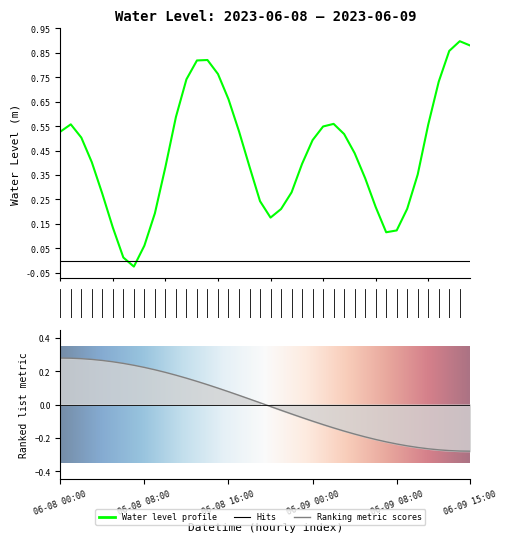

Reading right to left, what are all the values shown in this chart?

0.9	0.9	0.9	0.7	0.6	0.4	0.2	0.1	0.1	0.2	0.3	0.4	0.5	0.6	0.5	0.5	0.4	0.3	0.2	0.2	0.2	0.4	0.5	0.7	0.8	0.8	0.8	0.7	0.6	0.4	0.2	0.1	-0.0	0.0	0.1	0.3	0.4	0.5	0.6	0.5